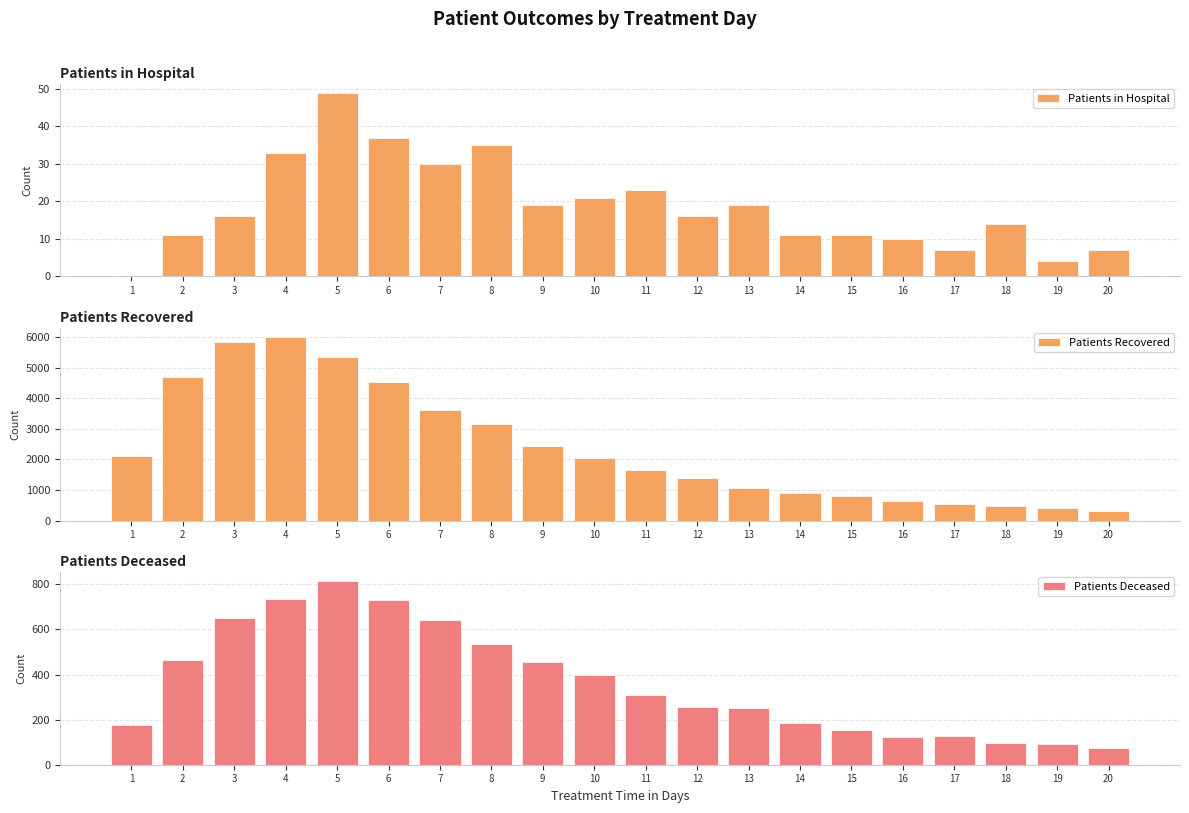

At which label does Patients in Hospital reach its peak?

5